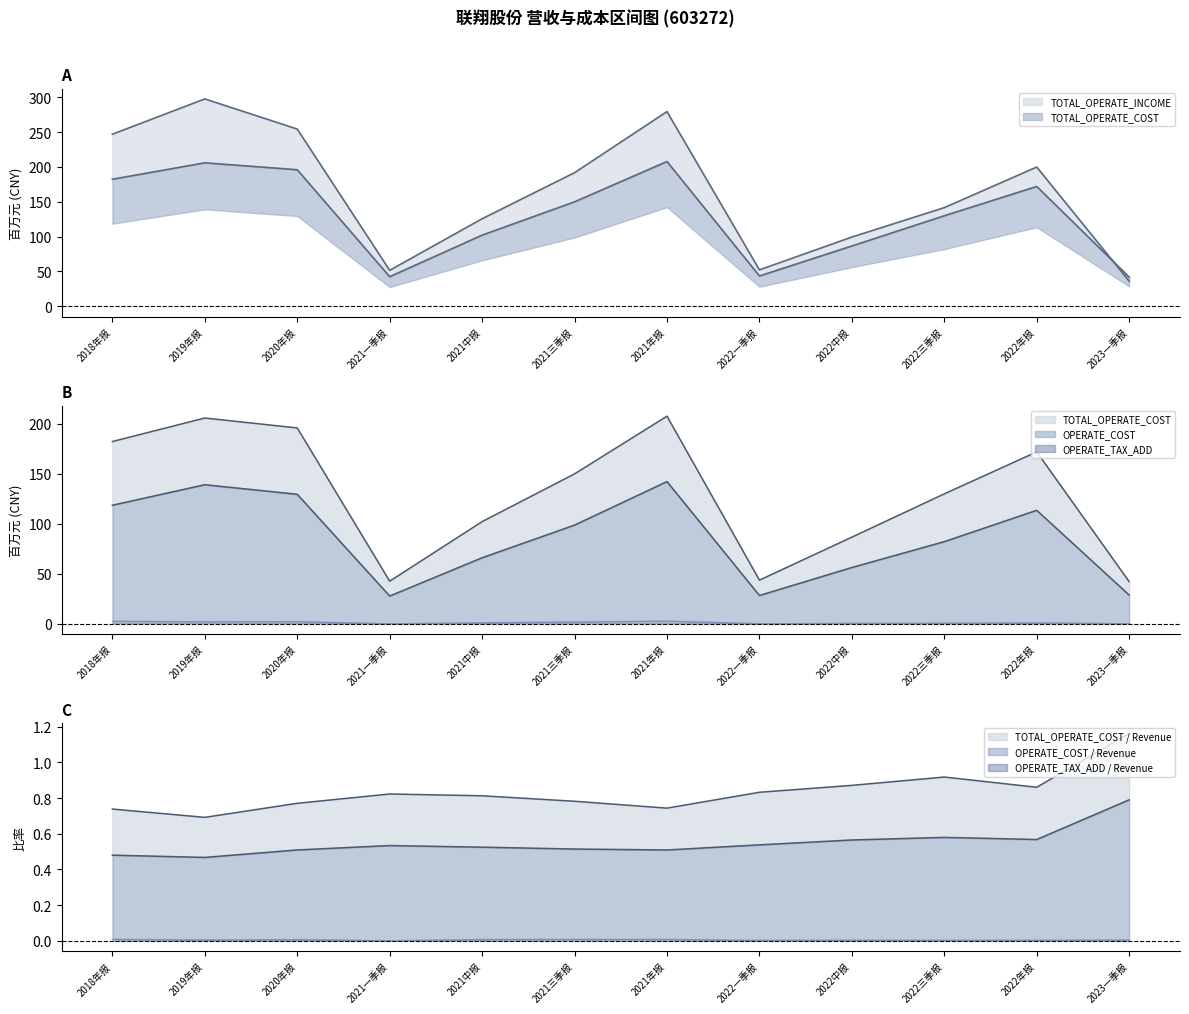

What is the minimum value for TOTAL_OPERATE_COST?

41.9